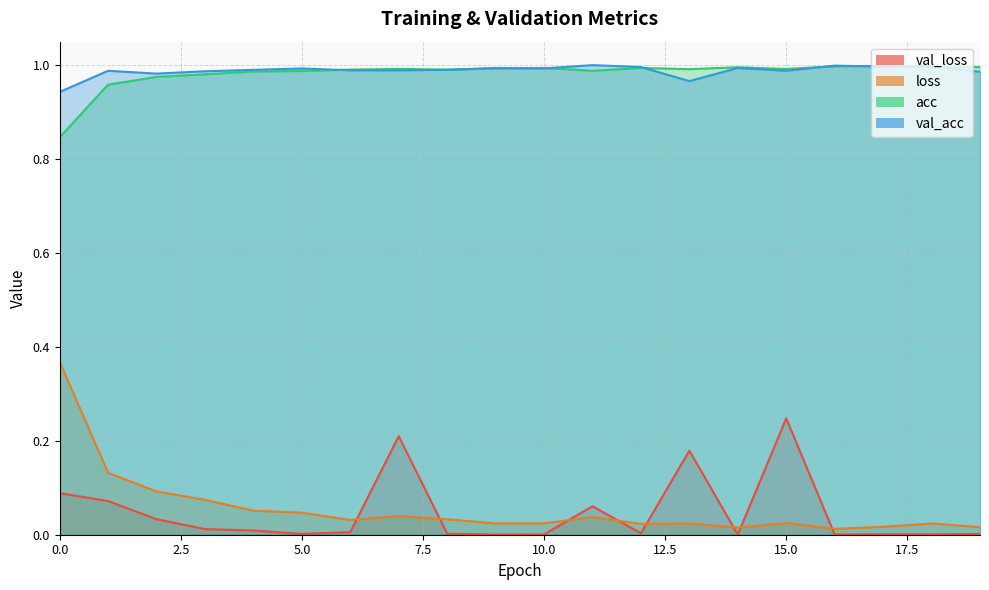

Rank the categories by acc value from highest to lowest.

17, 16, 19, 14, 18, 10, 12, 9, 15, 7, 13, 6, 8, 11, 5, 4, 3, 2, 1, 0